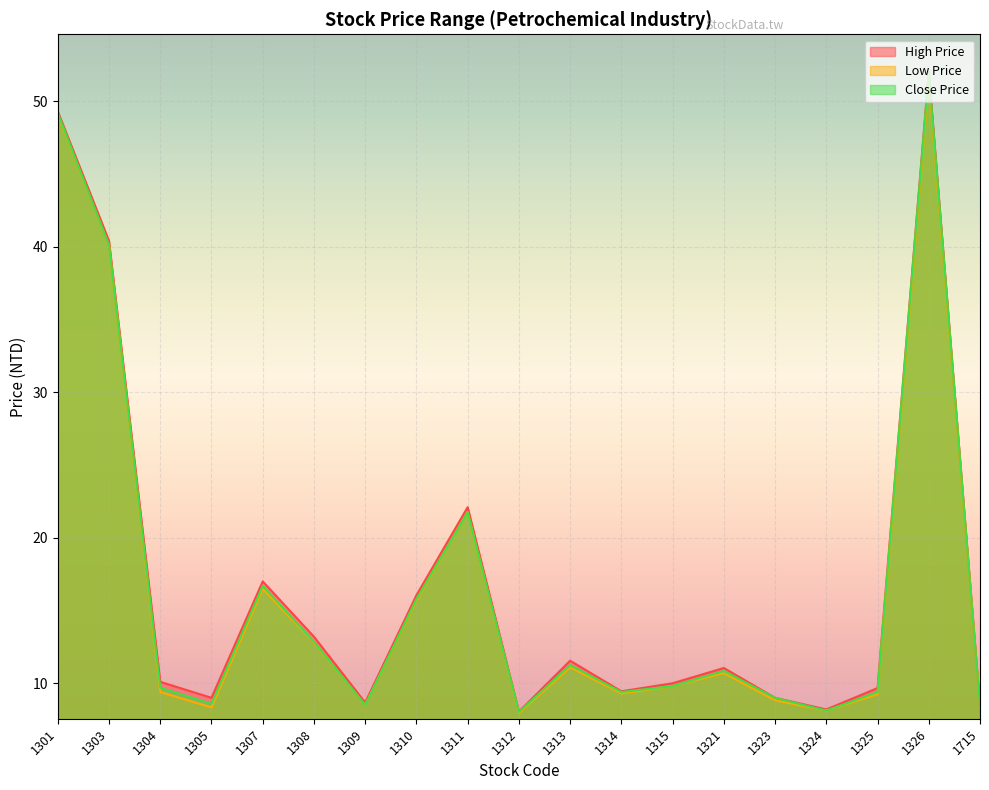

Where is Low Price nearest to the value 29?

1311